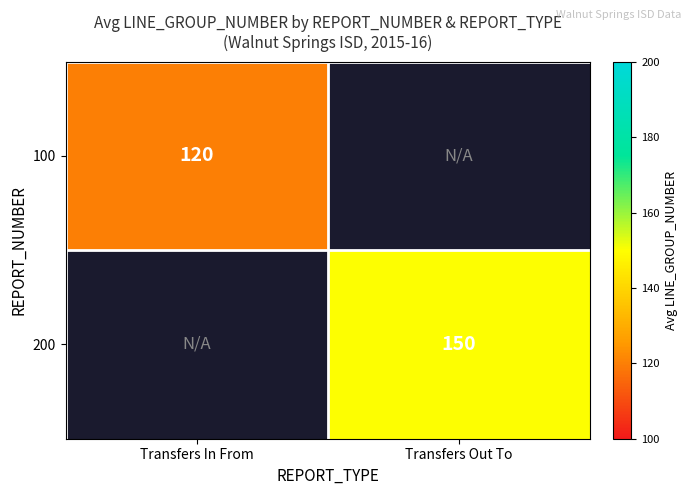

The 200 series shows 150 at Transfers Out To. True or false?

True